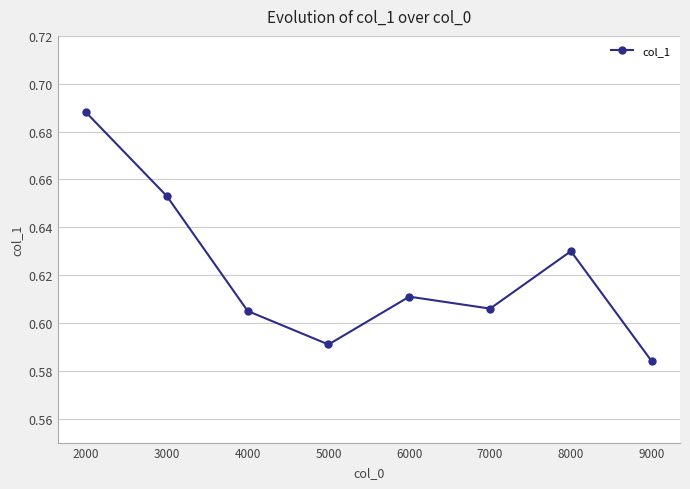

Between 6000 and 8000, which is larger?

8000